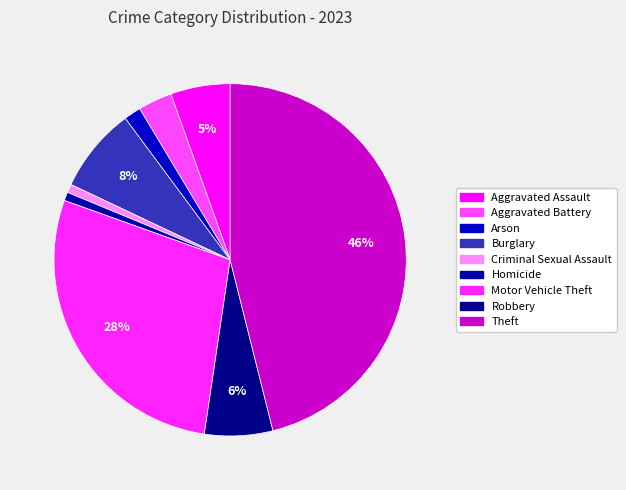

To the nearest percent, what portion does Burglary represent?

8%